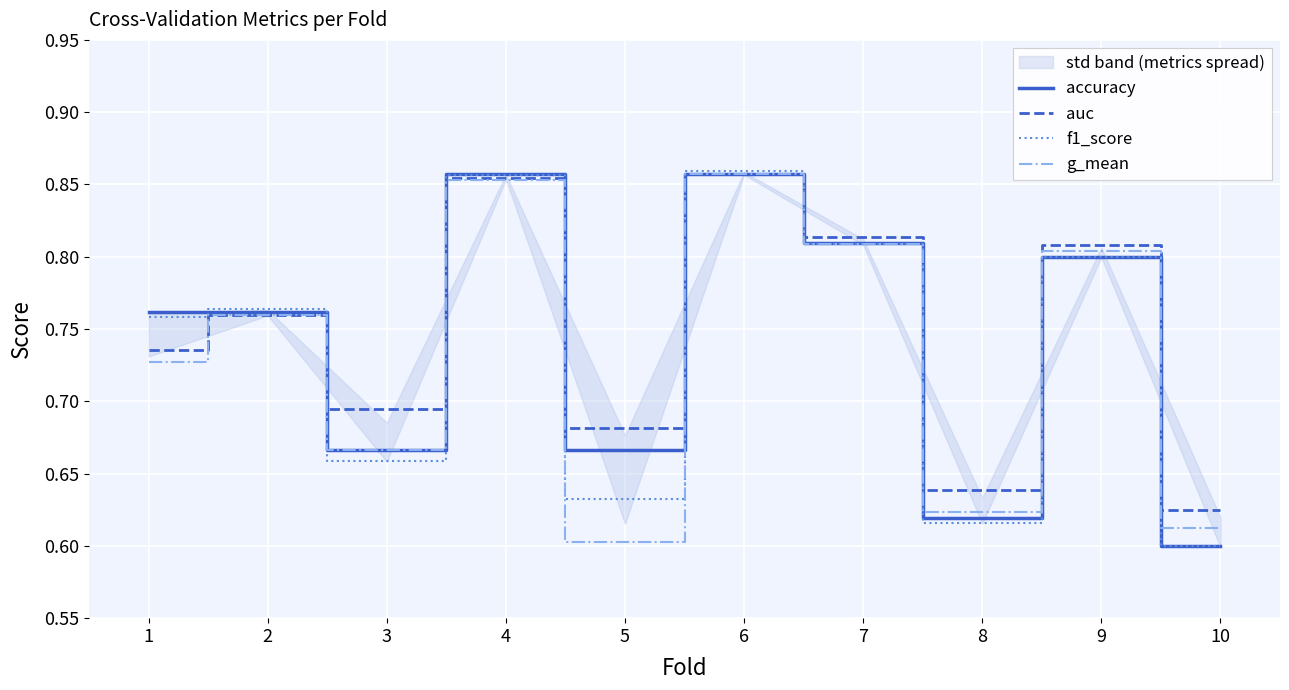

At which label is f1_score closest to 0?

10